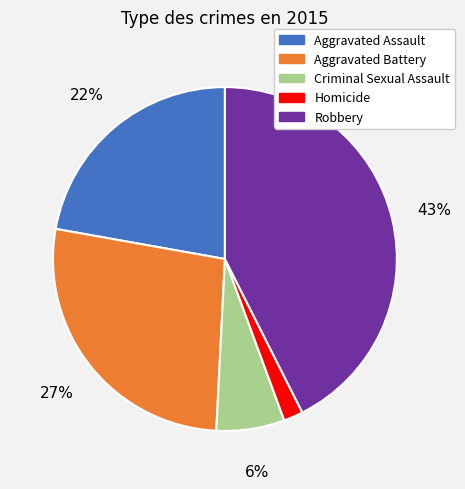

Count the number of slices in the pie.

5